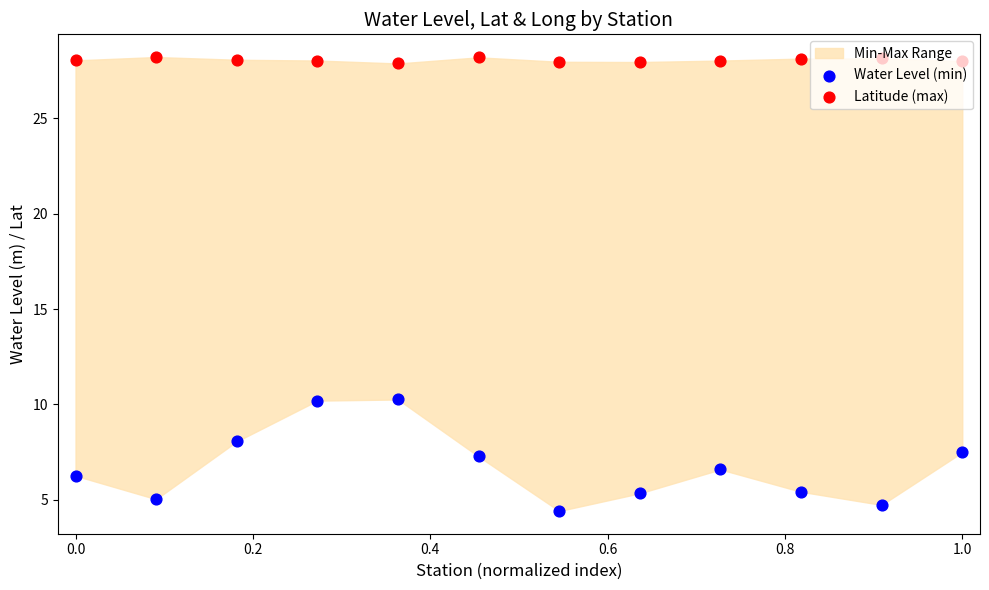

At which category is the sum across all series the highest?

0.4